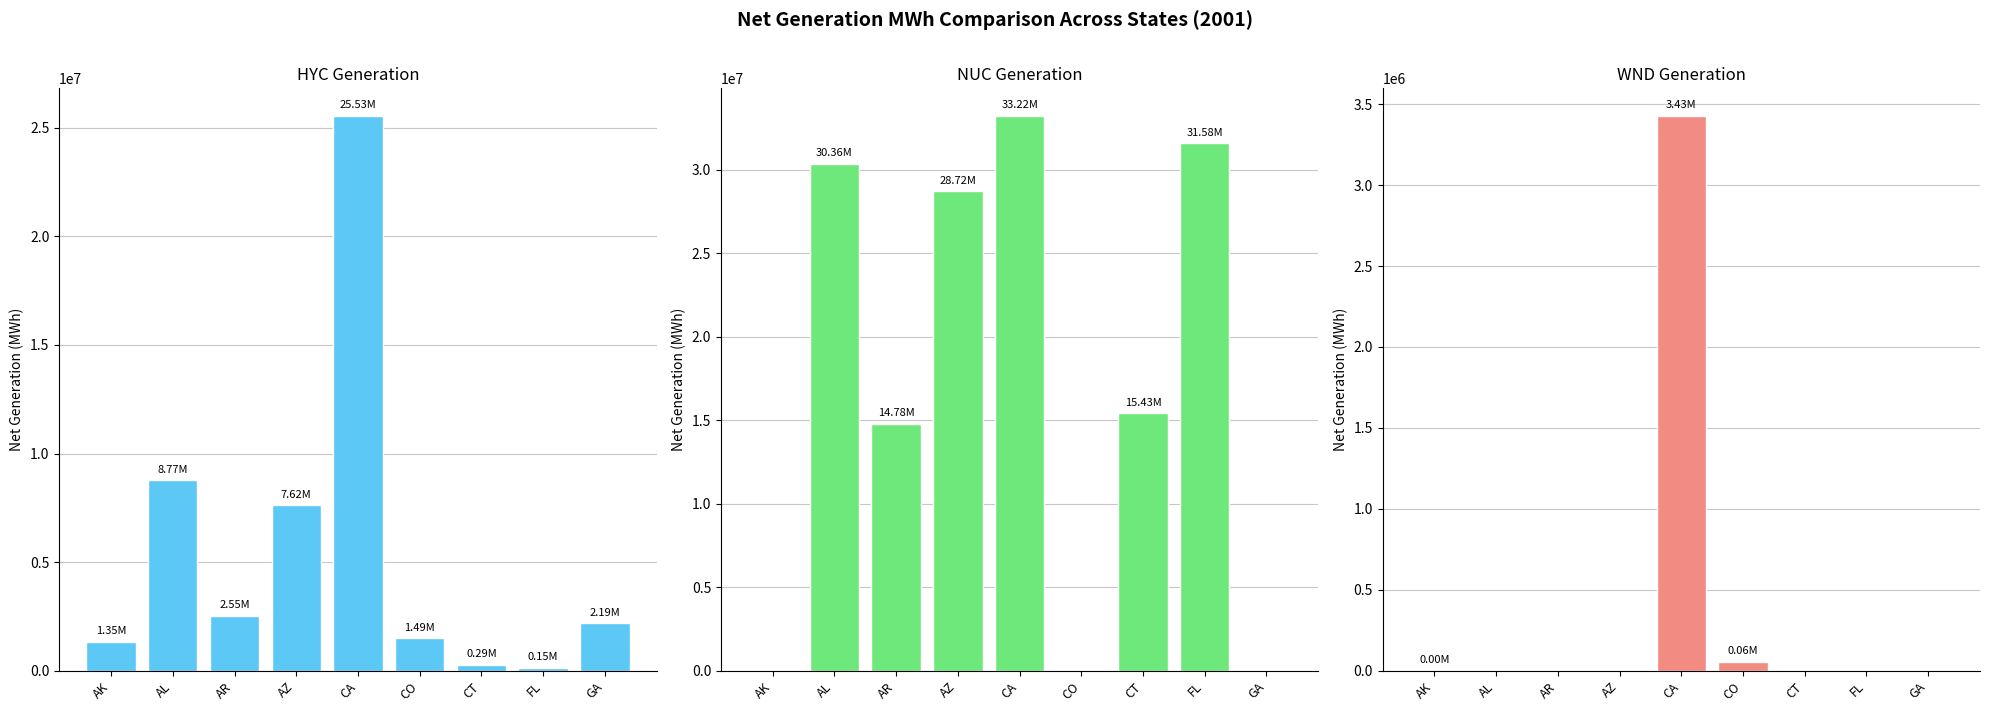

Reading left to right, what are all the values shown in this chart?

HYC: AK=1345665	AL=8767245	AR=2548251	AZ=7623565	CA=25528417	CO=1494704	CT=286373	FL=147718	GA=2185562
NUC: AK=0	AL=30357063	AR=14780789	AZ=28724076	CA=33219520	CO=0	CT=15427767	FL=31583404	GA=0
WND: AK=950	AL=0	AR=0	AZ=0	CA=3425954	CO=57713	CT=0	FL=0	GA=0